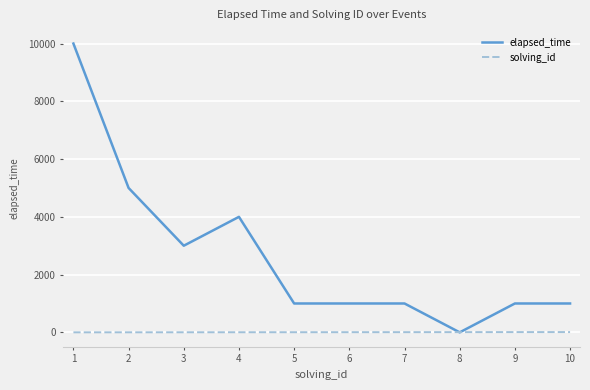

The value of elapsed_time at 8 is 4276. True or false?

False